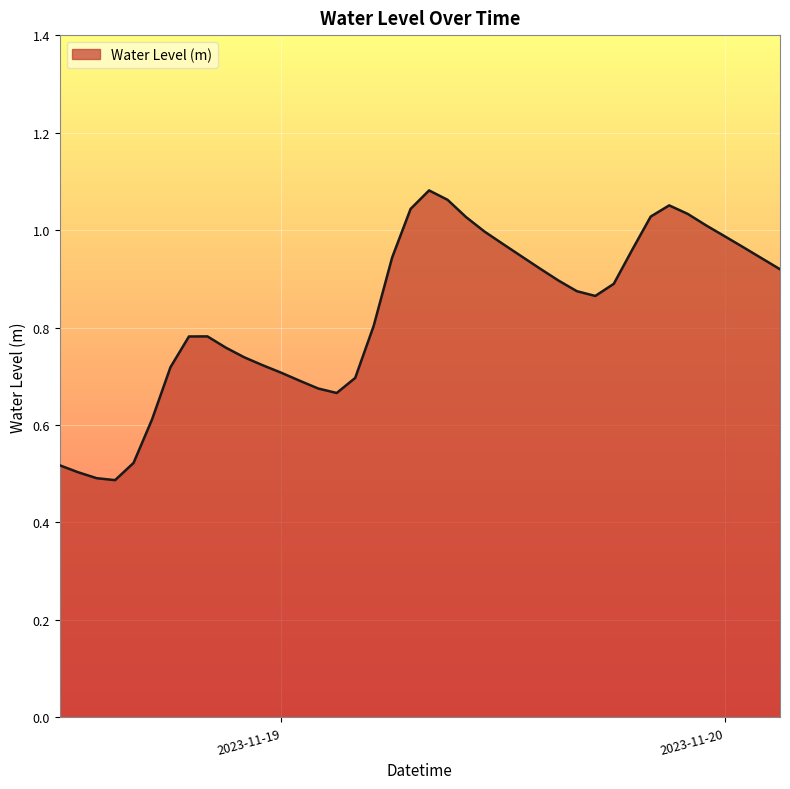

How many lines are shown in the chart?

1